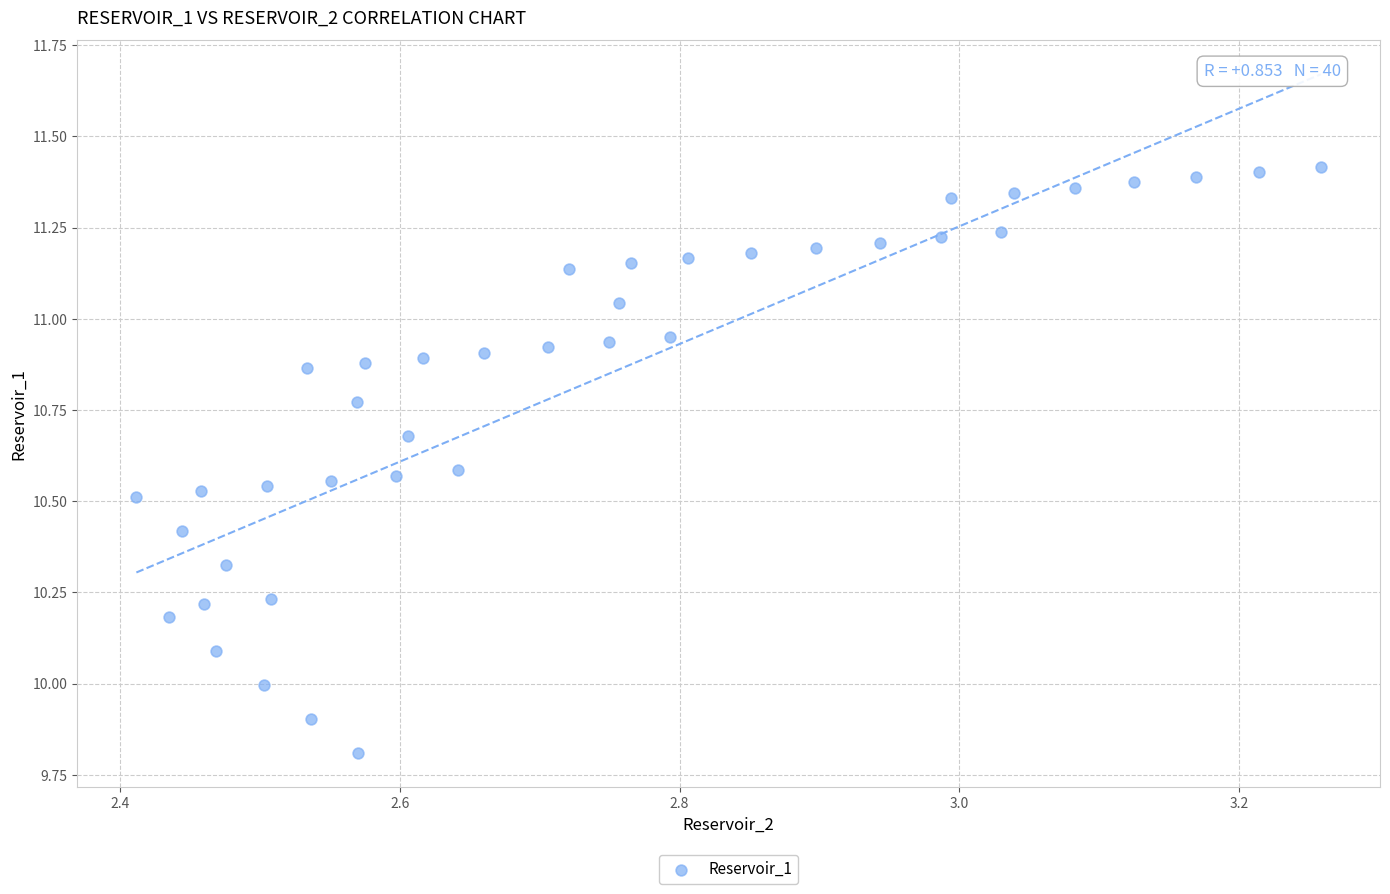

What is the range of Y values (max minus min)?

1.6